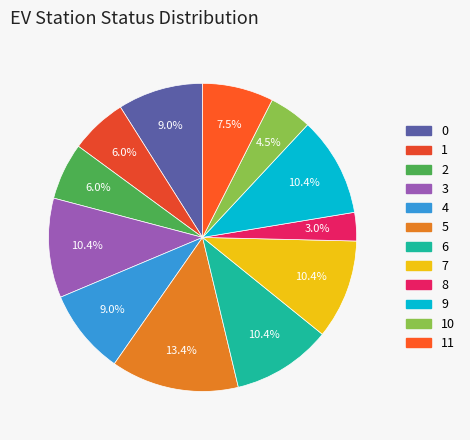

Approximately how many times larger is the value at 9 compared to 2?

1.8